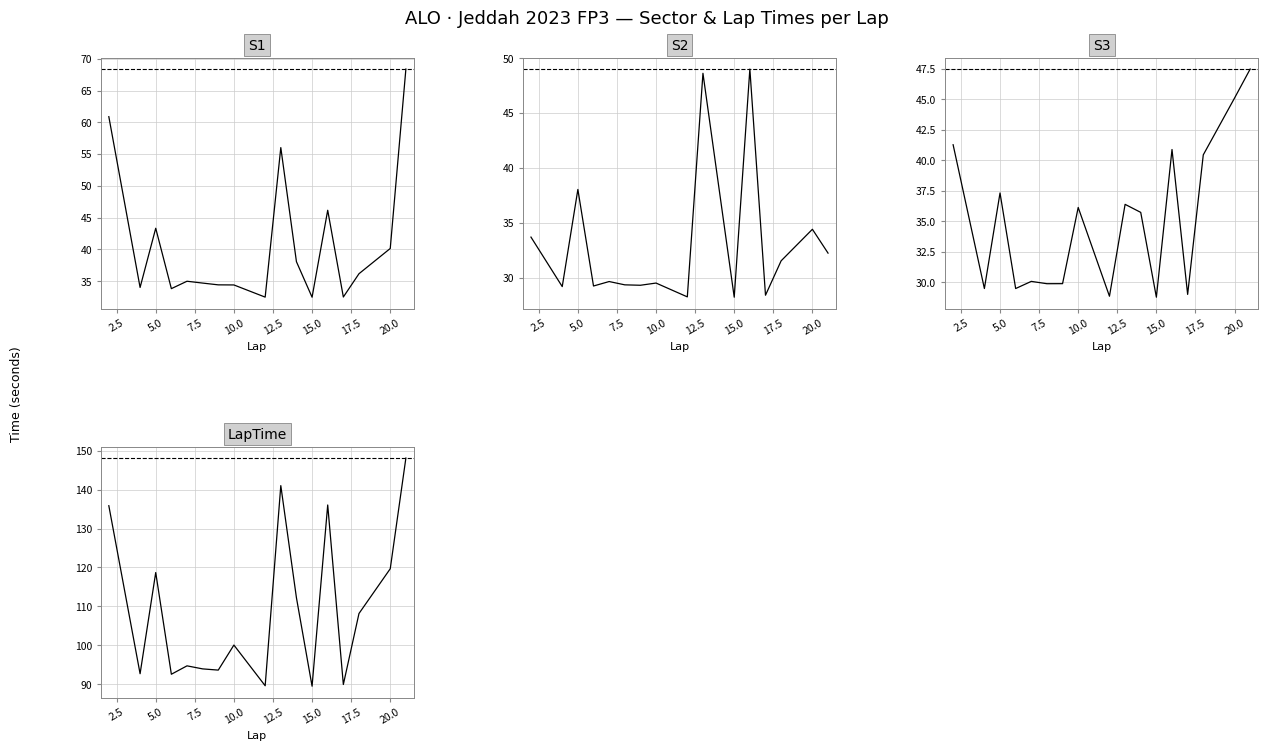

What are all the series names shown in the legend?

S1, S2, S3, LapTime